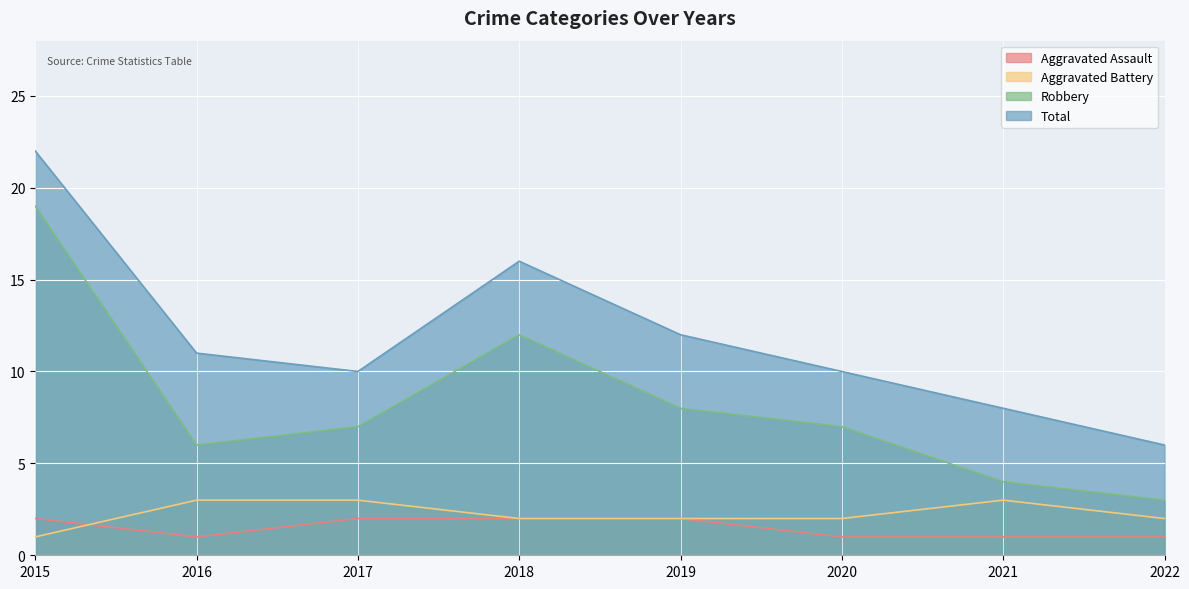

Which label corresponds to the largest value in the chart?

2015